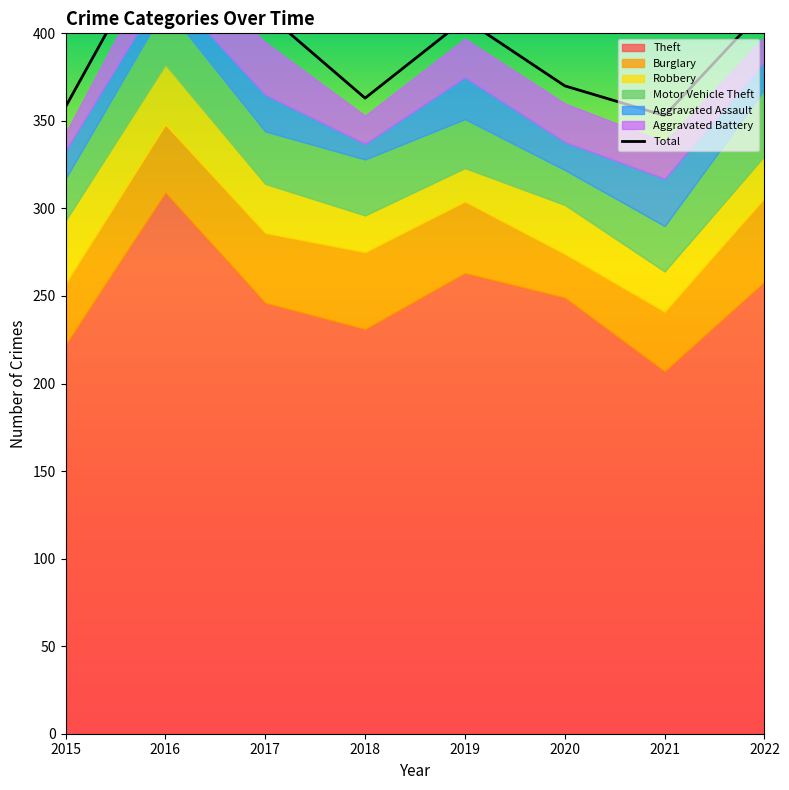

What is the change in value from 2018 to 2020?

+7